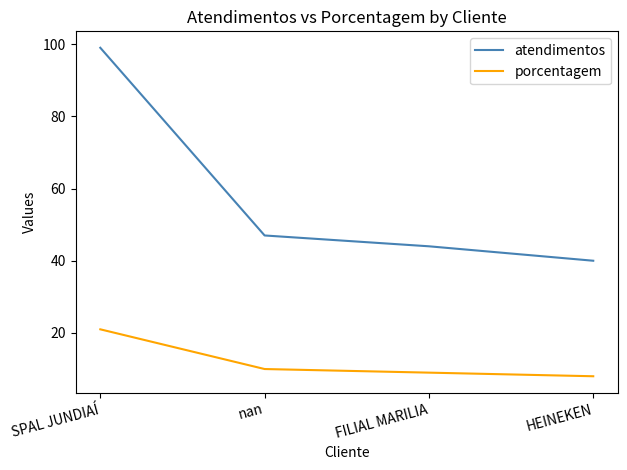

What is the approximate value of porcentagem at HEINEKEN?

8